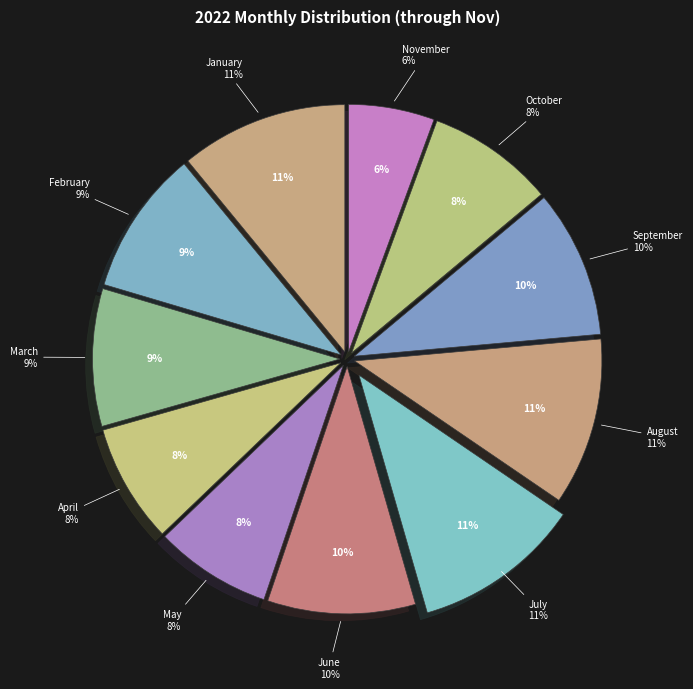

Approximately how many times larger is the value at August compared to November?

2.0